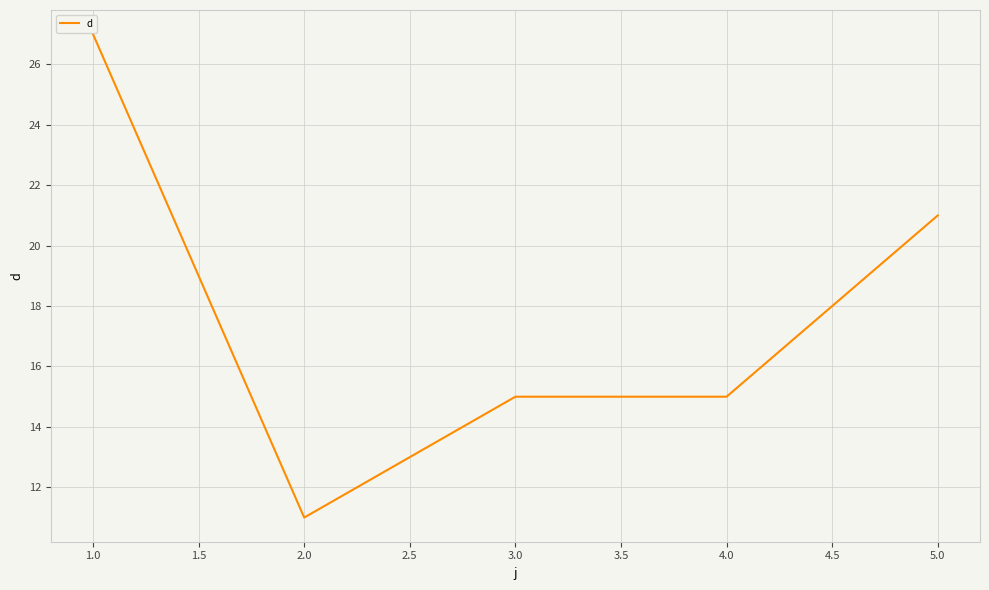

What is the difference between the maximum and minimum values?

16